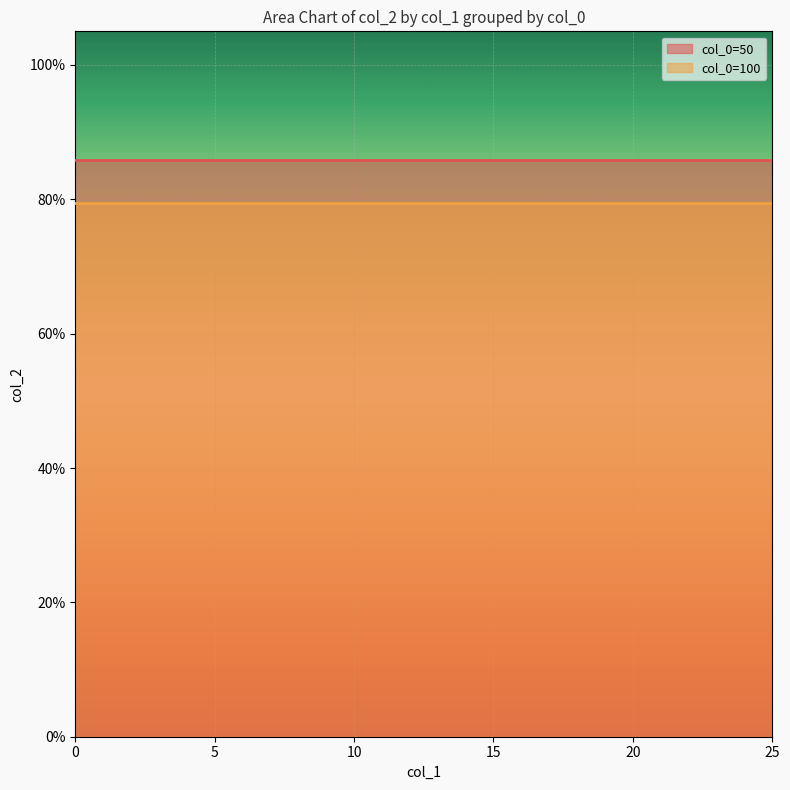

True or false: col_0=50 line has a value of 1.4 at 7.

False